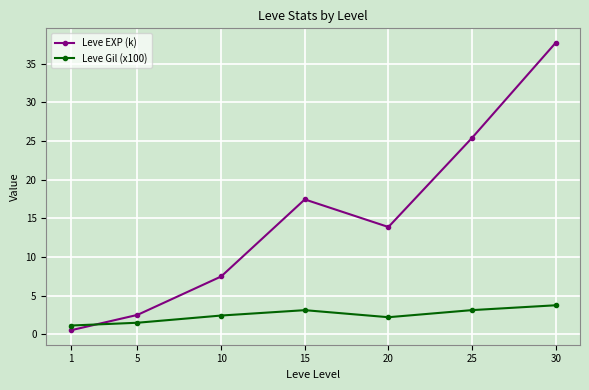

In Leve EXP (k), how many points are higher than both neighbors (excluding endpoints)?

1